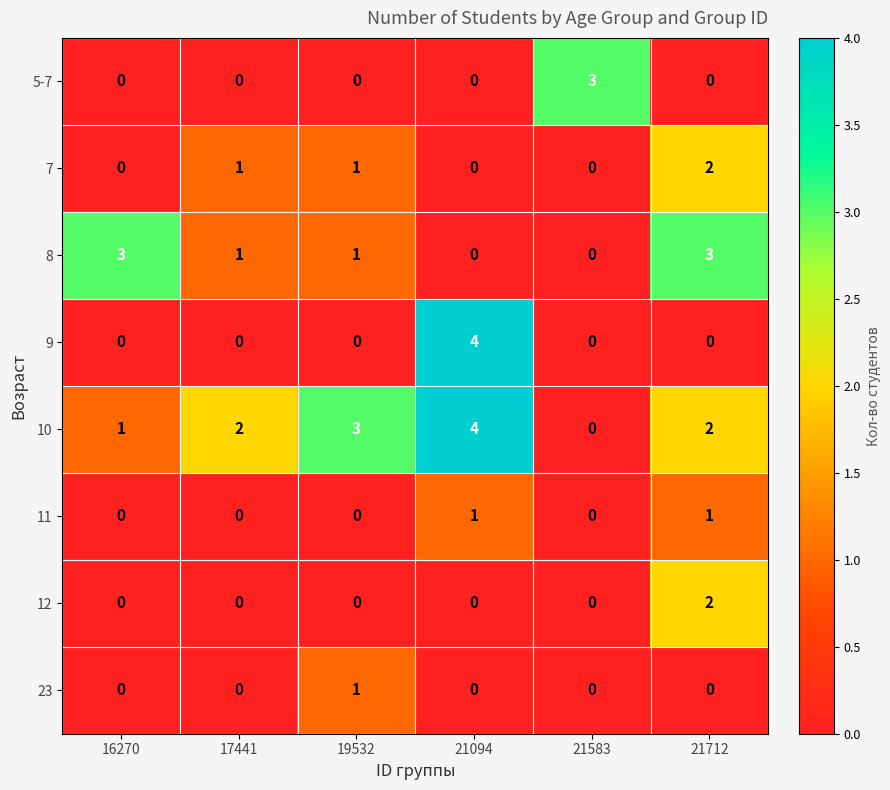

The value of 12 at 17441 is 0. True or false?

True